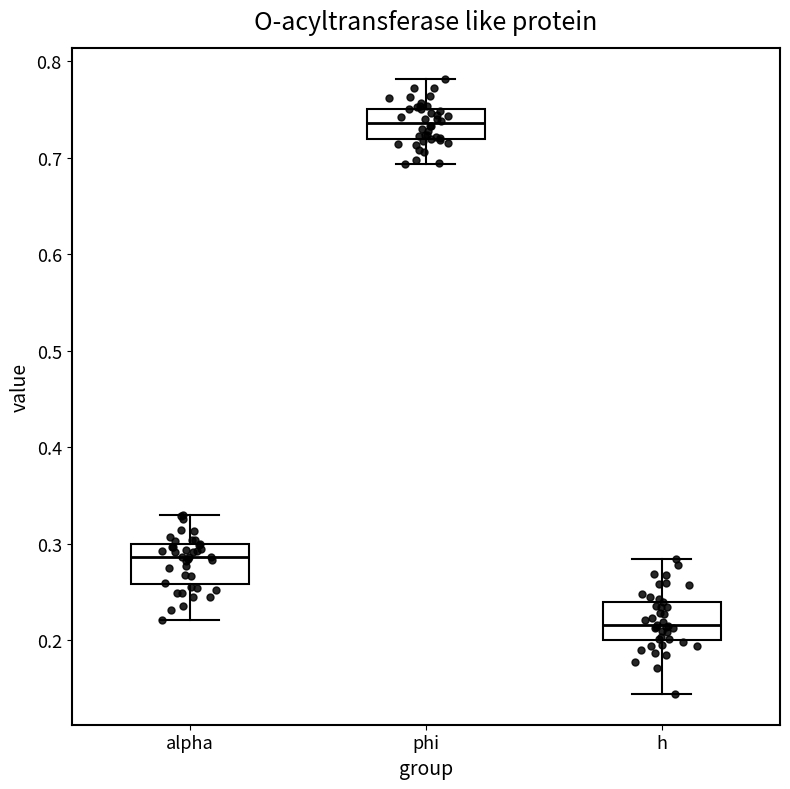

Reading left to right, transcribe this box plot: for each box, give where its median line is, the range the box spans, and where its two whiskers end, as read against the y-axis. The values are not printed on the chart, so give them approximately, as read against the axis.

alpha: median 0.29, box 0.26 to 0.30, whiskers 0.22 to 0.33
phi: median 0.74, box 0.72 to 0.75, whiskers 0.69 to 0.78
h: median 0.22, box 0.20 to 0.24, whiskers 0.14 to 0.28